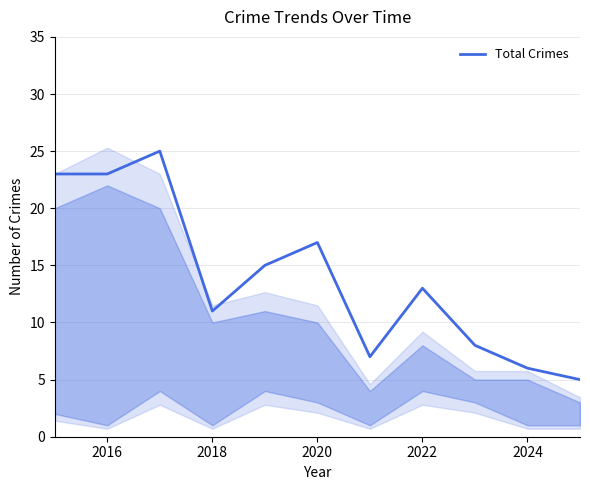

How many lines are shown in the chart?

1